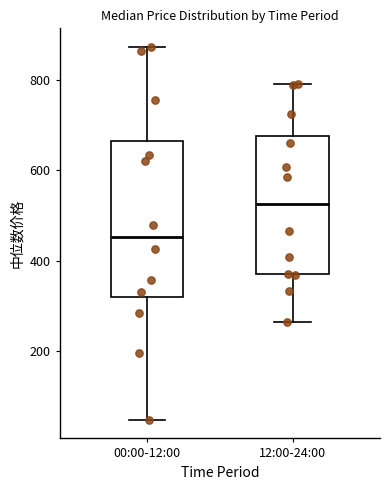

Comparing the boxes themselves (not the whiskers), which one is the tallest?

00:00-12:00